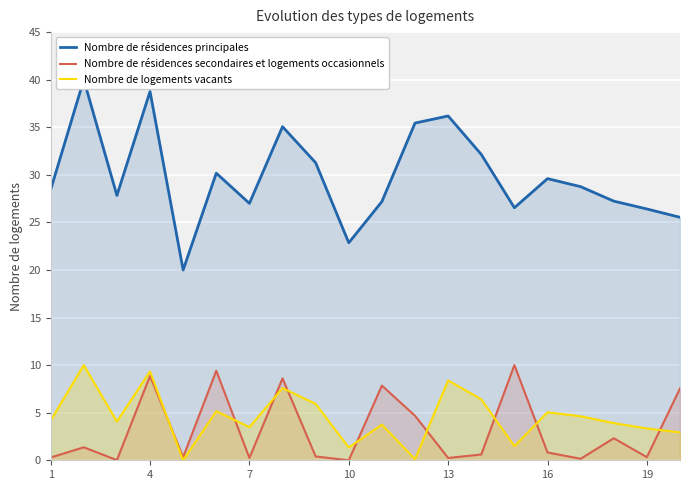

What is the average value of the Nombre de résidences principales series?

29.8